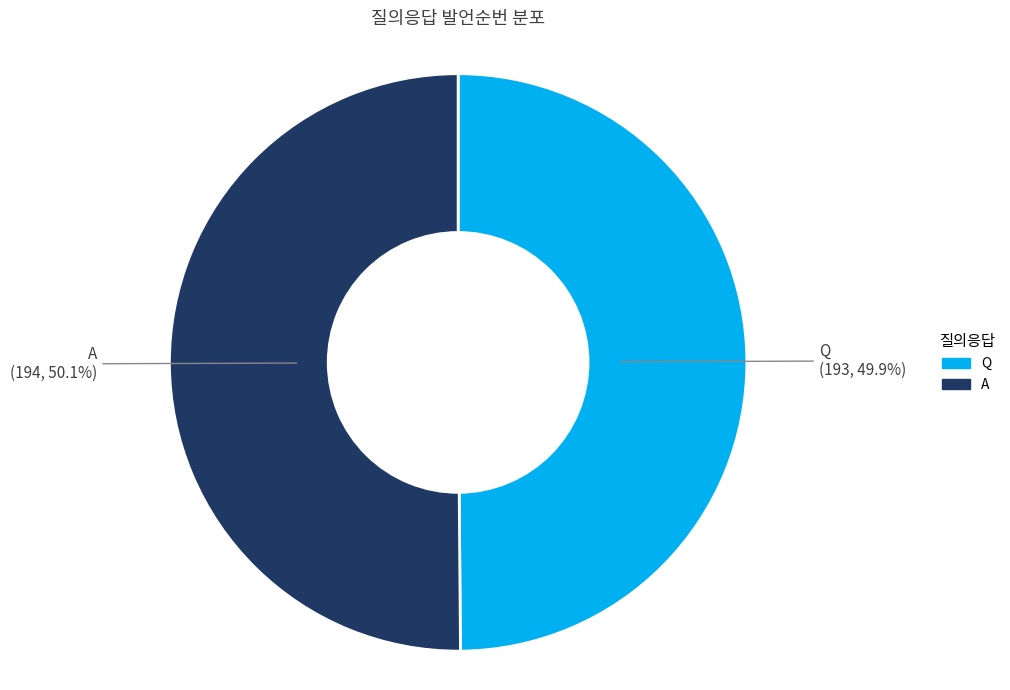

What percentage is NOT represented by Q?

50.1%